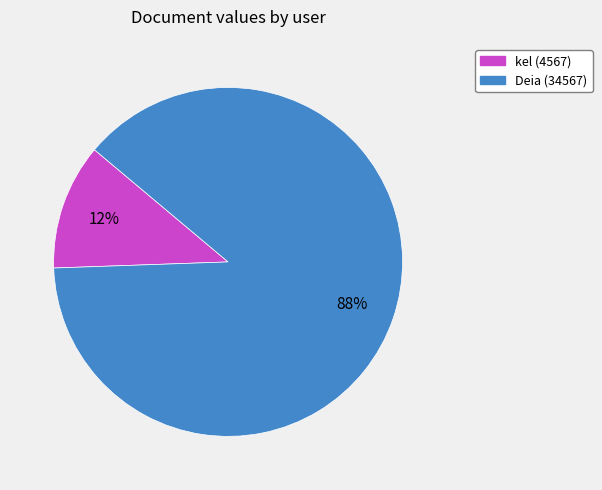

The Deia (34567) slice represents 78% of the pie. True or false?

False